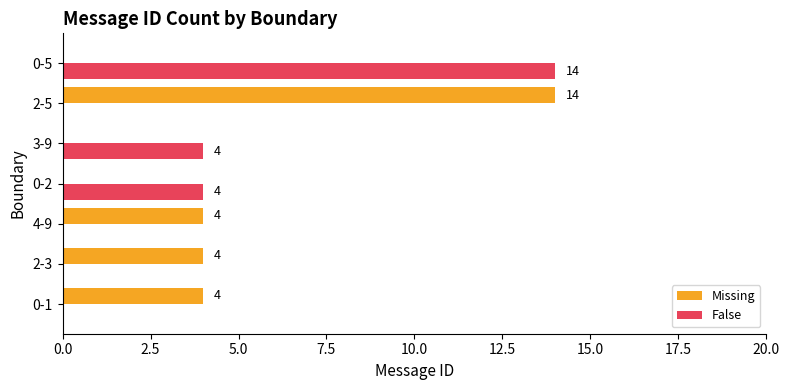

Which category has the highest value in the False series?

0-5